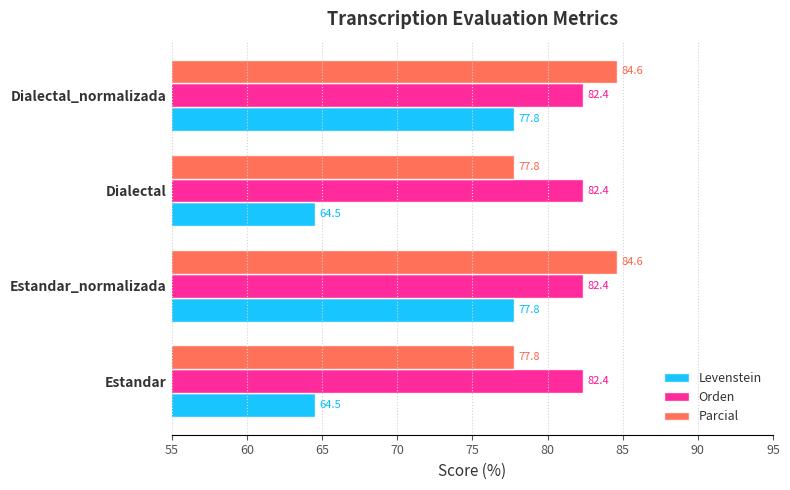

What is the smallest value displayed?

64.5